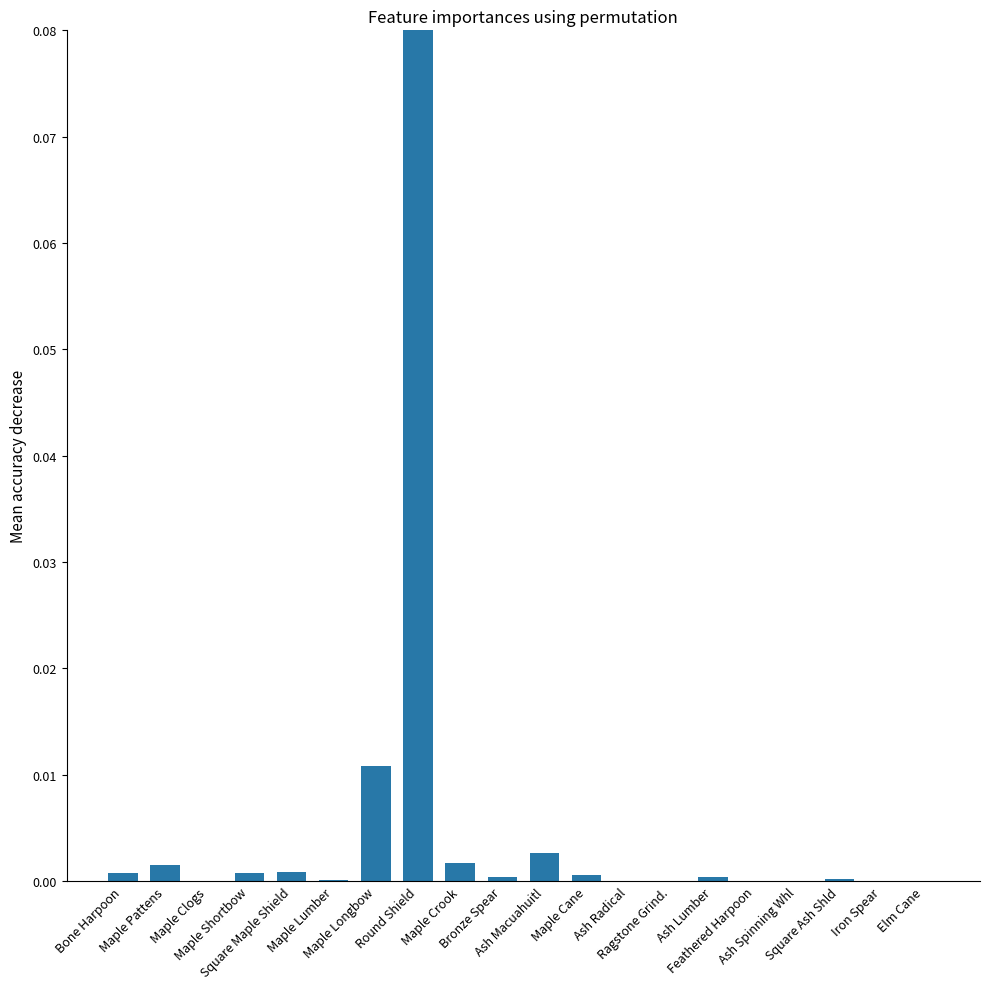

Are the bars horizontal?

No